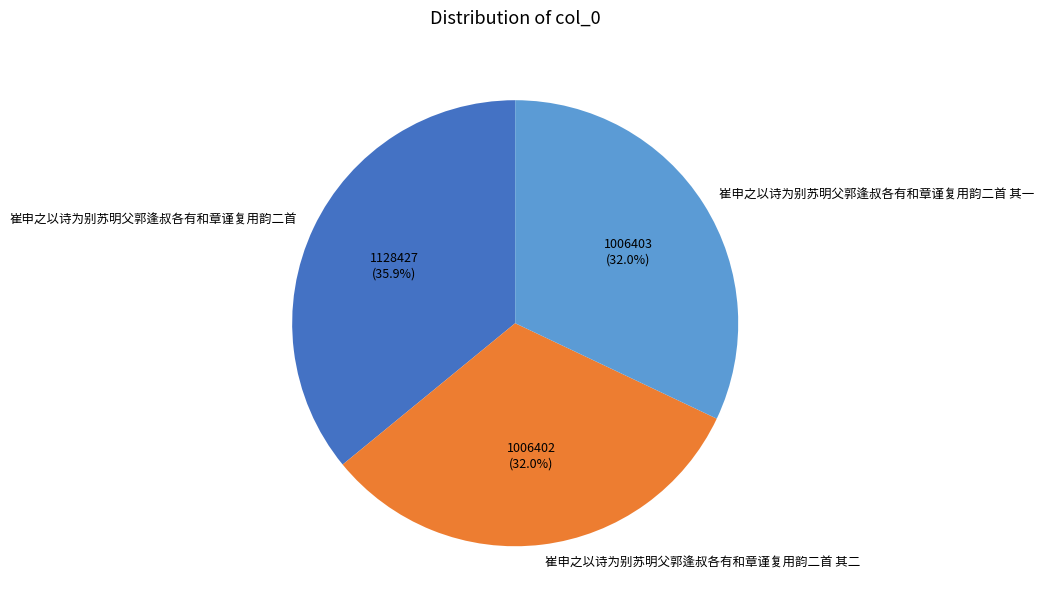

How many slices are in this pie chart?

3